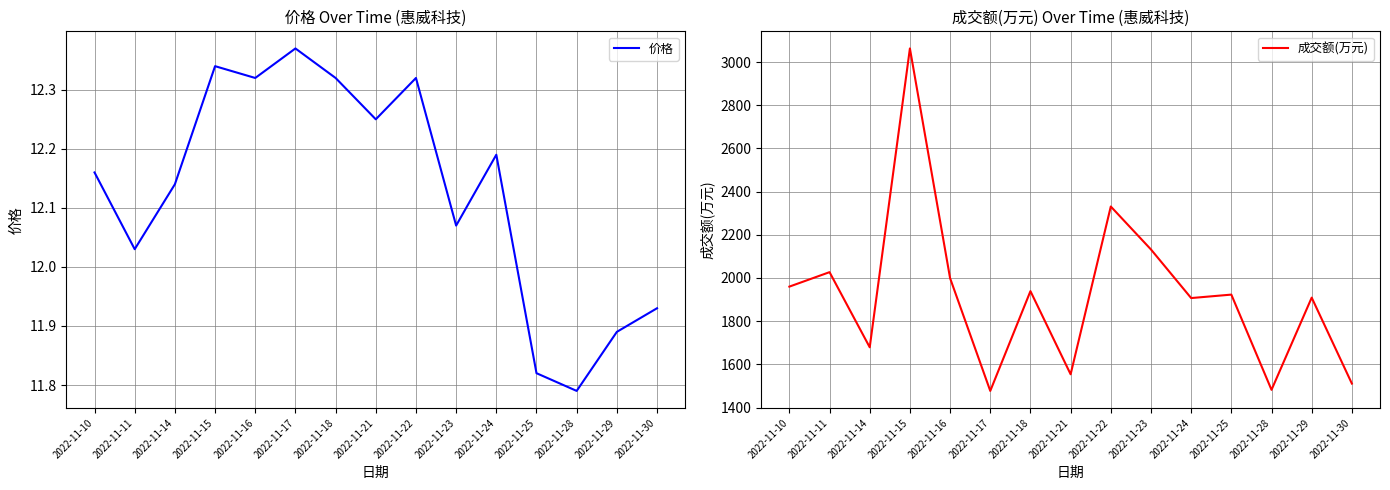

Where does the 成交额(万元) series first go above 1923?

2022-11-10